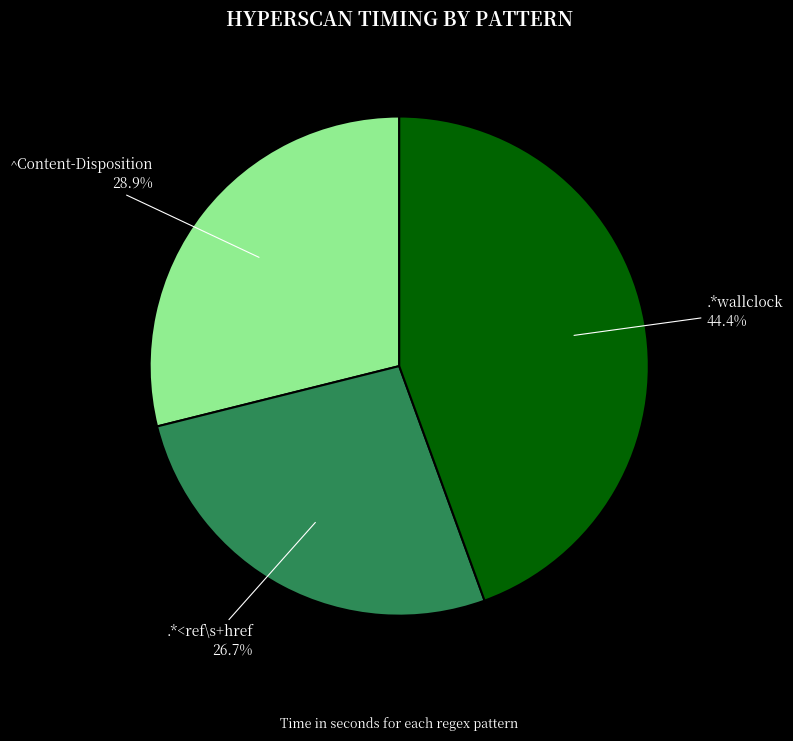

Is there any slice that represents more than half of the pie?

No